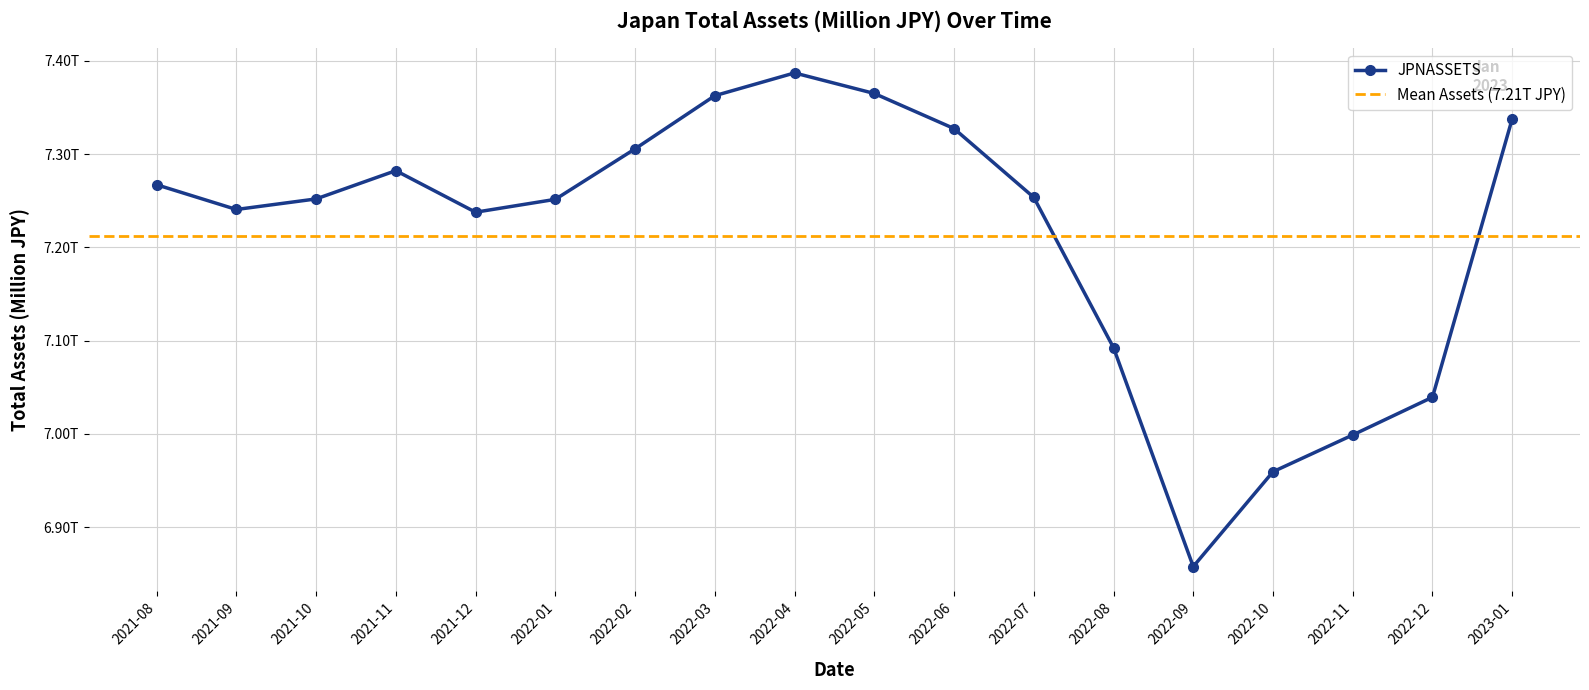

What is the ratio of the value at 2022-06 to the value at 2022-12?

1.0